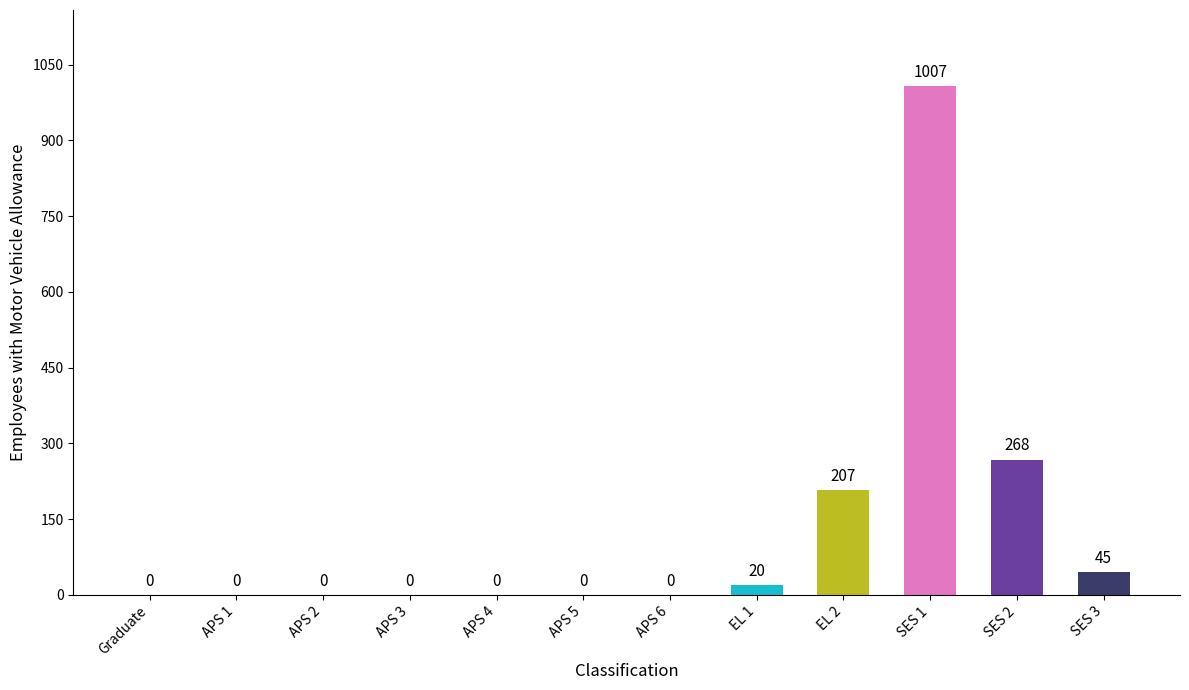

What is the greatest value displayed?

1007